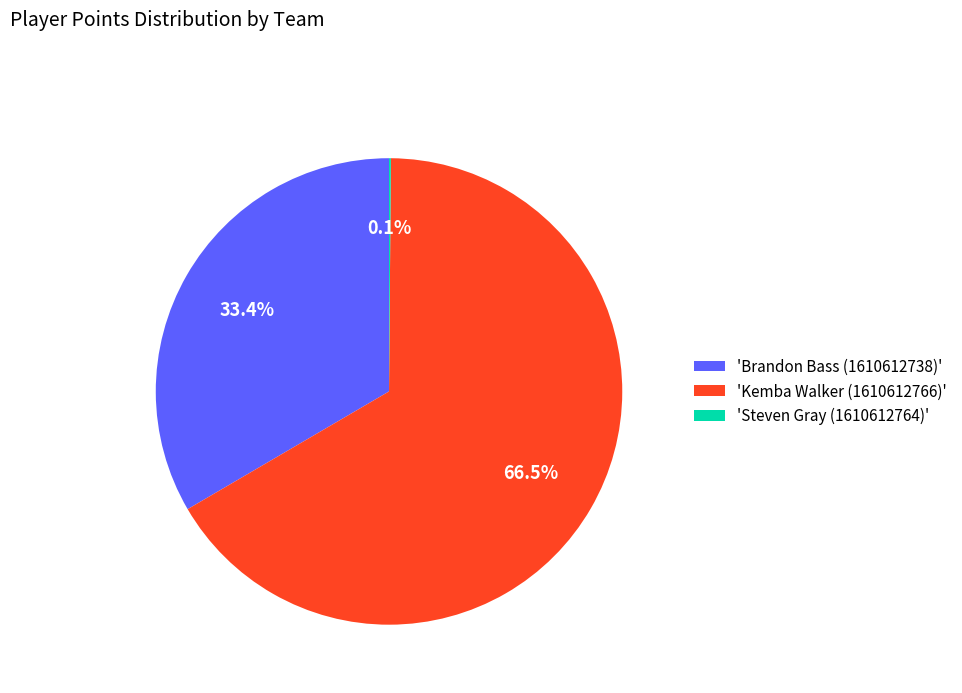

Approximately how many times larger is the value at 'Brandon Bass (1610612738)' compared to 'Kemba Walker (1610612766)'?

0.5